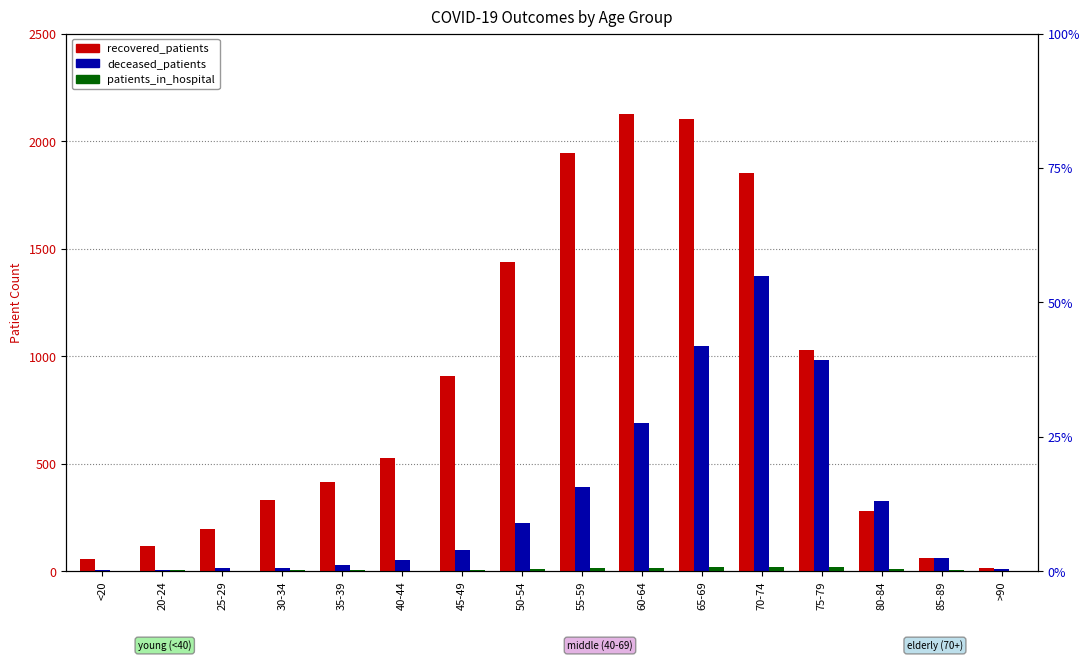

What is the smallest value displayed?

1